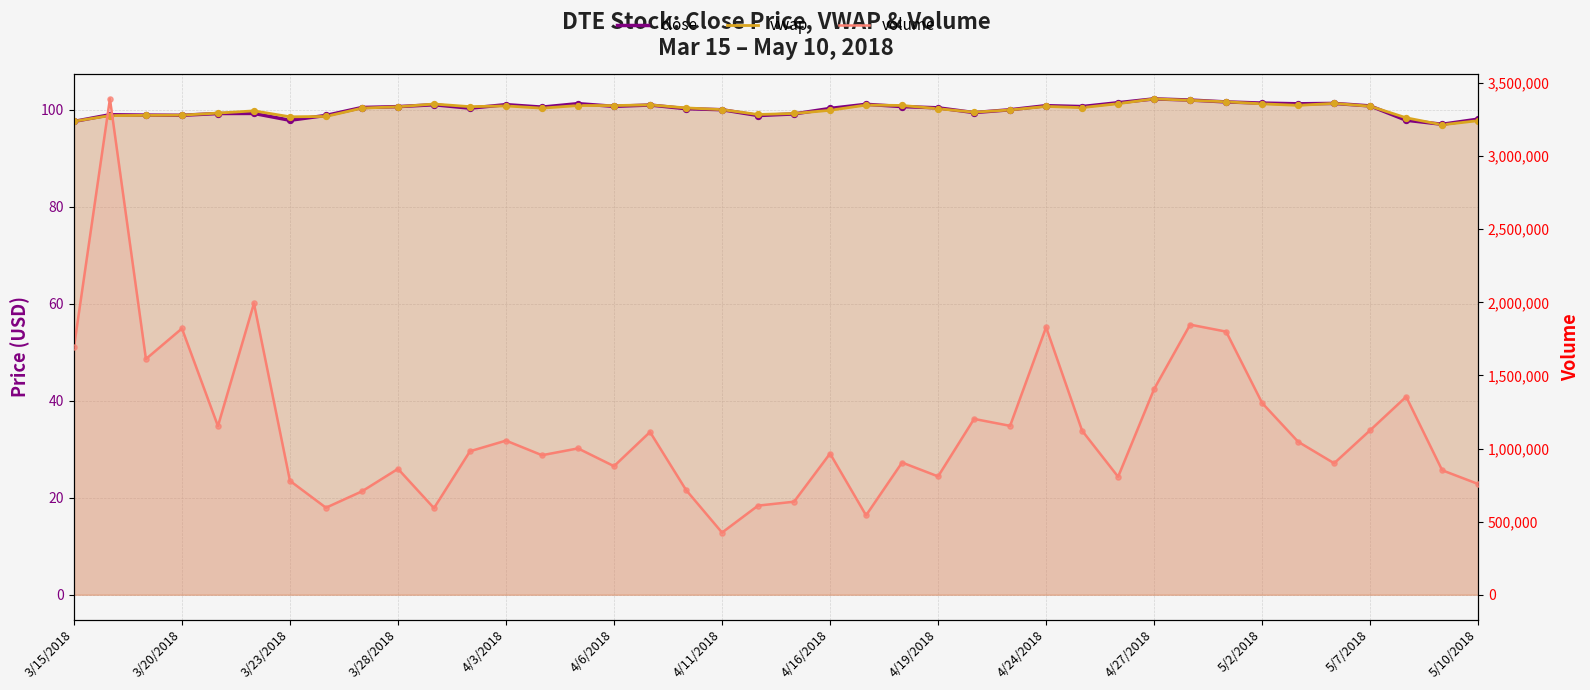

Which series has the largest Y range (max minus min)?

volume